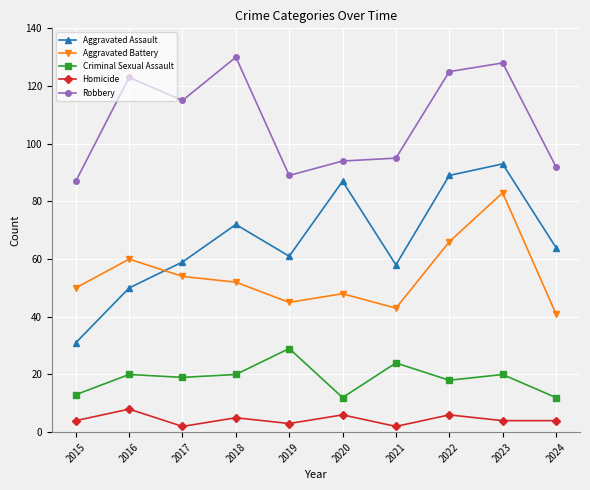

Reading left to right, transcribe all the data shown in this chart.

Aggravated Assault: 2015=31	2016=50	2017=59	2018=72	2019=61	2020=87	2021=58	2022=89	2023=93	2024=64
Aggravated Battery: 2015=50	2016=60	2017=54	2018=52	2019=45	2020=48	2021=43	2022=66	2023=83	2024=41
Criminal Sexual Assault: 2015=13	2016=20	2017=19	2018=20	2019=29	2020=12	2021=24	2022=18	2023=20	2024=12
Homicide: 2015=4	2016=8	2017=2	2018=5	2019=3	2020=6	2021=2	2022=6	2023=4	2024=4
Robbery: 2015=87	2016=123	2017=115	2018=130	2019=89	2020=94	2021=95	2022=125	2023=128	2024=92